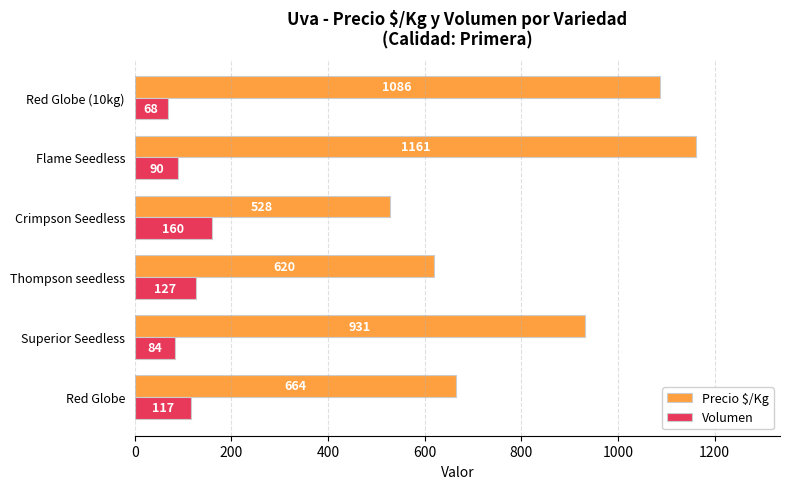

Which series has the largest total across all categories?

Precio $/Kg